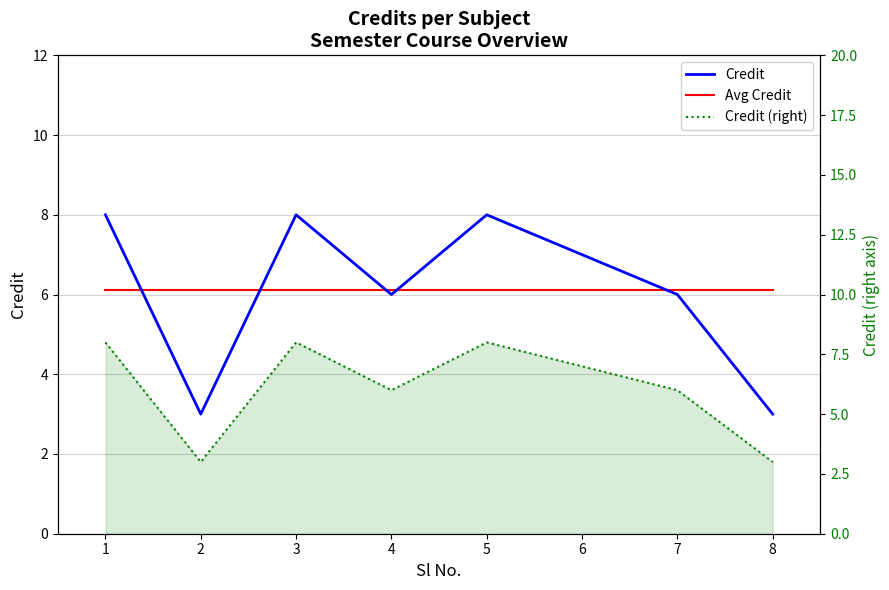

Reading left to right, transcribe all the data shown in this chart.

Credit: 1=8.0	2=3.0	3=8.0	4=6.0	5=8.0	6=7.0	7=6.0	8=3.0
Avg Credit: 1=6.1	2=6.1	3=6.1	4=6.1	5=6.1	6=6.1	7=6.1	8=6.1
Credit (right): 1=8.0	2=3.0	3=8.0	4=6.0	5=8.0	6=7.0	7=6.0	8=3.0